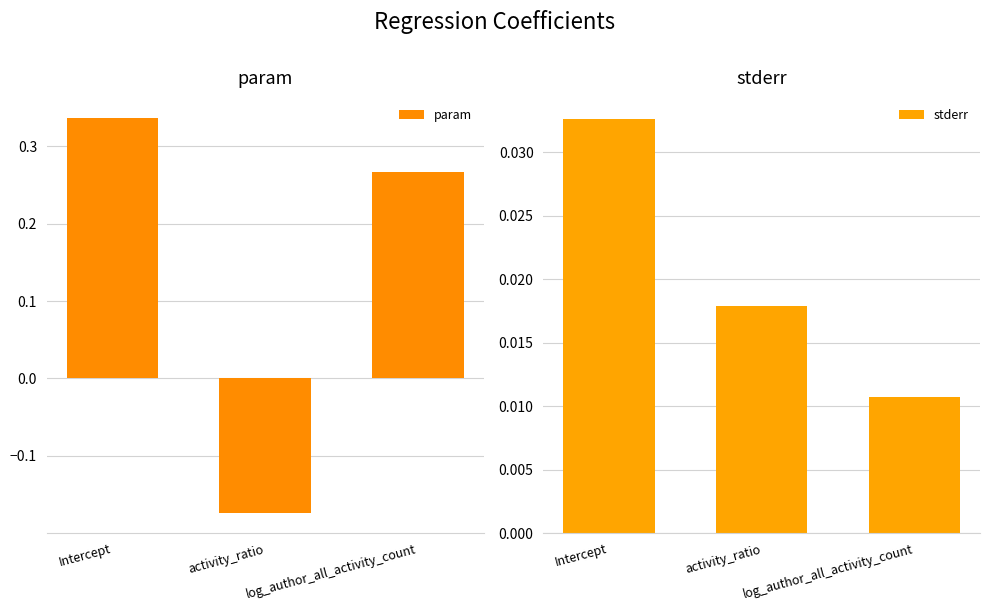

The param series shows 0.2 at log_author_all_activity_count. True or false?

False